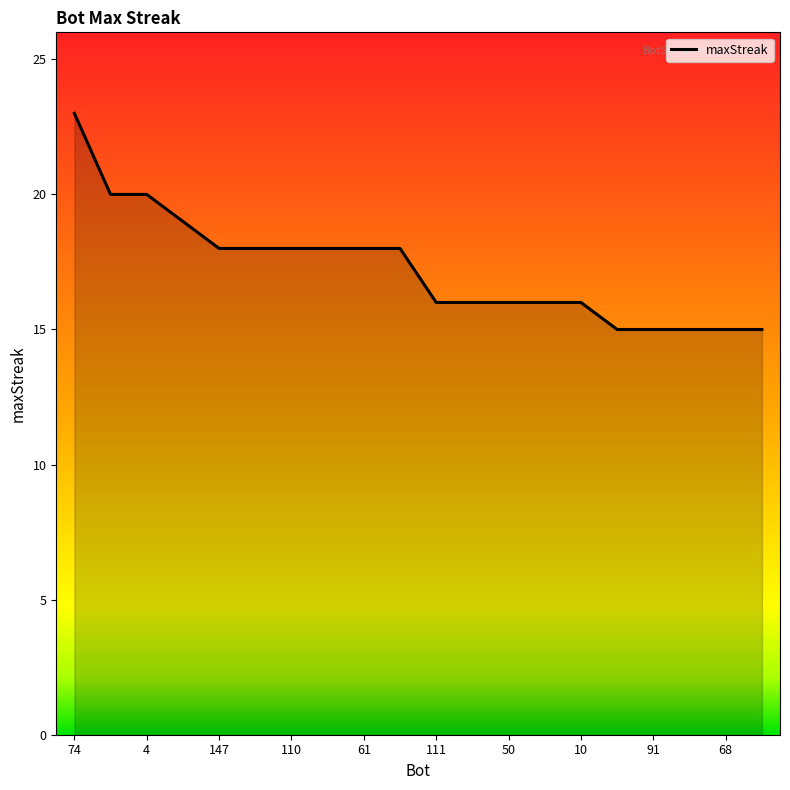

What is the greatest value displayed?

23